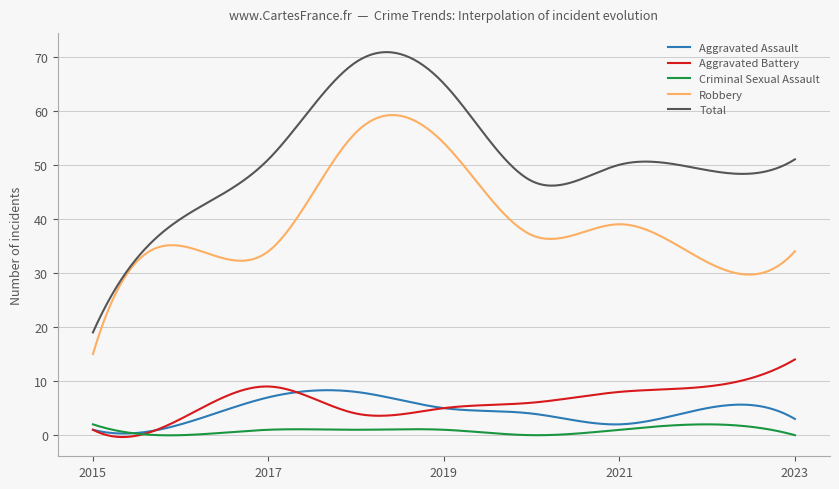

Rank the series by their maximum value, from highest to lowest.

Total, Robbery, Aggravated Battery, Aggravated Assault, Criminal Sexual Assault